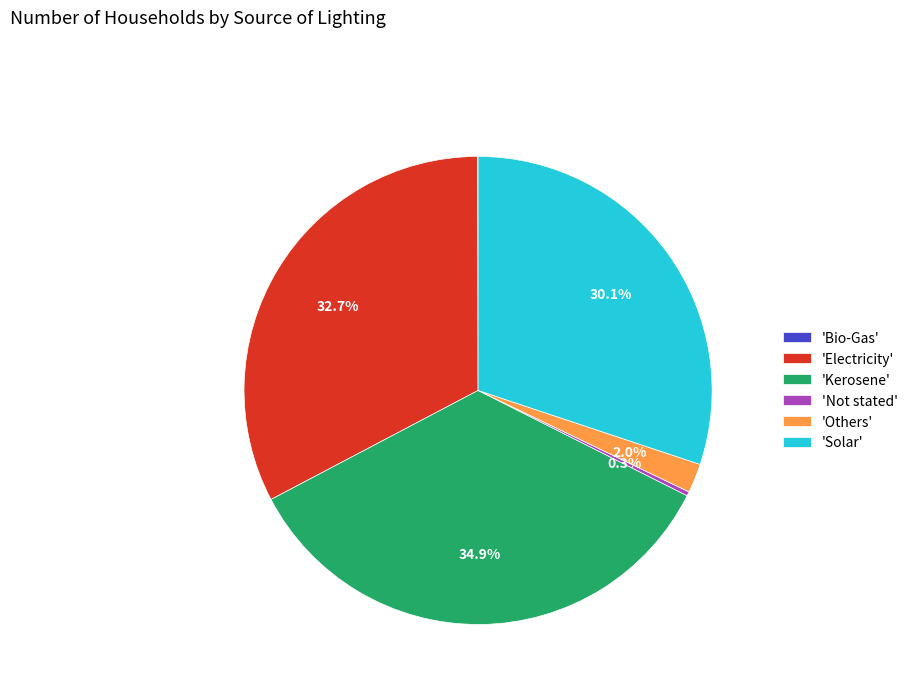

What portion of the pie excludes 'Kerosene'?

65.1%